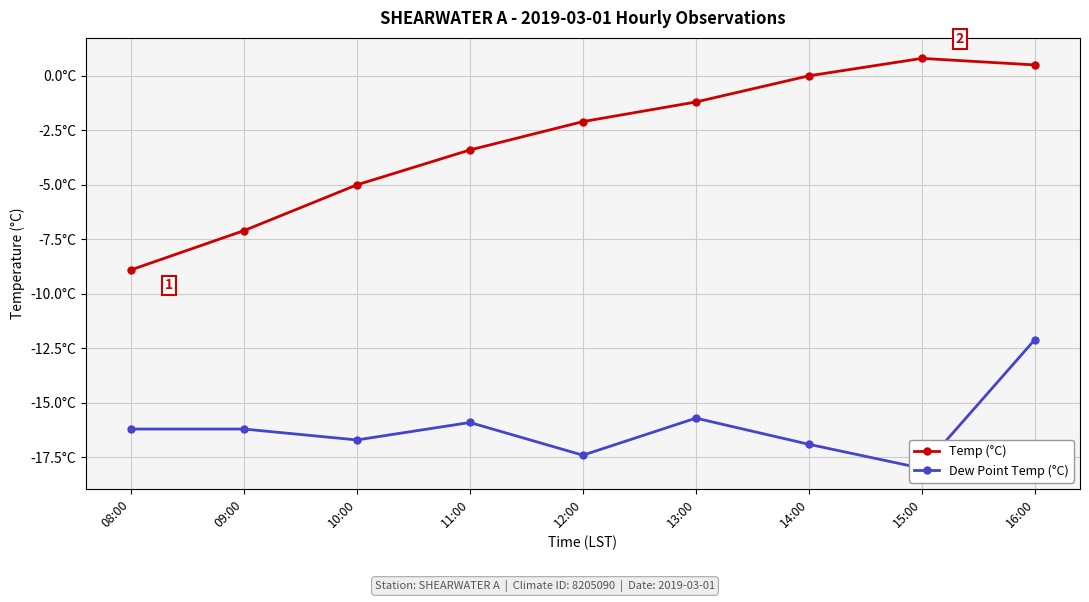

How many values in the Temp (°C) series are below -2?

5